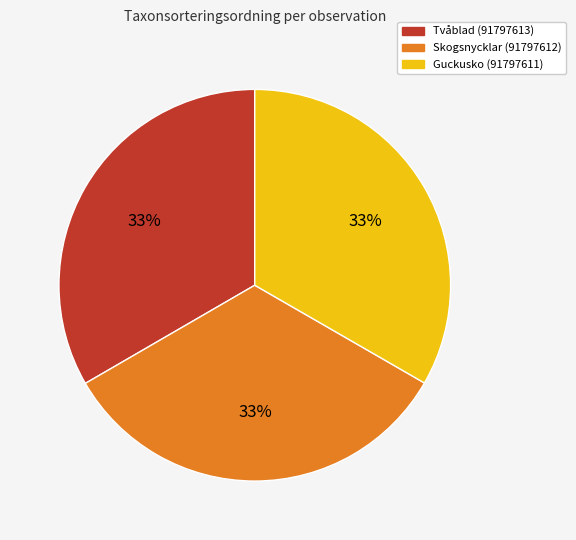

Is it true that Tvåblad (91797613) is 33% of the pie?

True